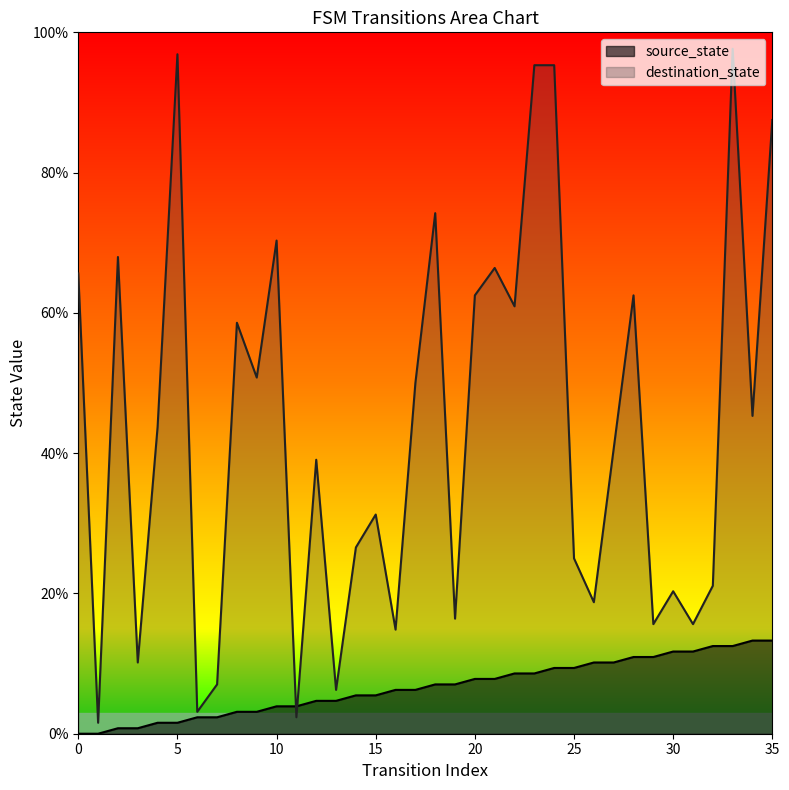

Which series has the largest total across all categories?

destination_state